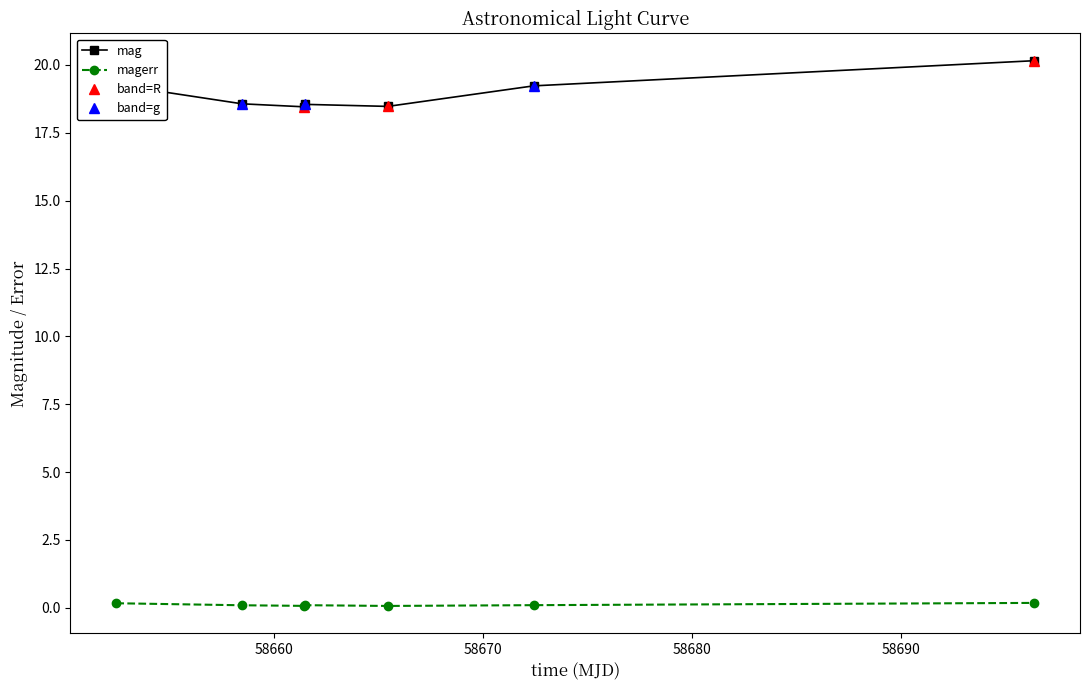

What is the sum of all mag values?

132.7